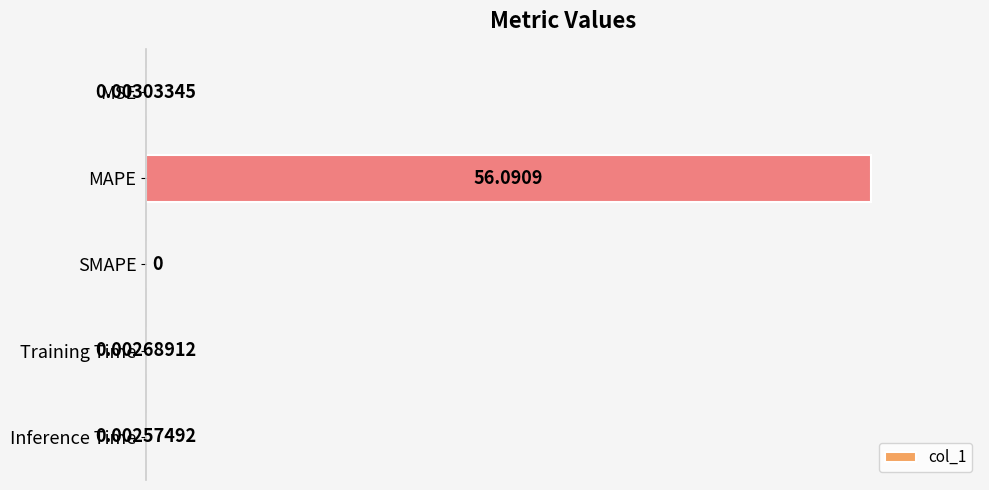

Between MAPE and Inference Time, which is larger?

MAPE